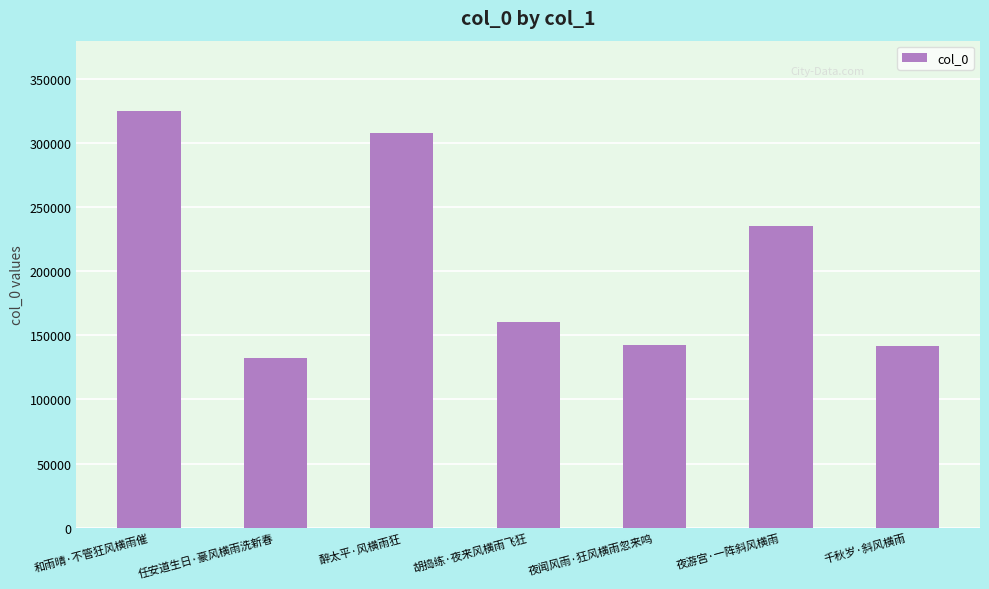

What is the ratio of the value at 夜游宫·一阵斜风横雨 to the value at 任安道生日·豪风横雨洗新春?

1.8